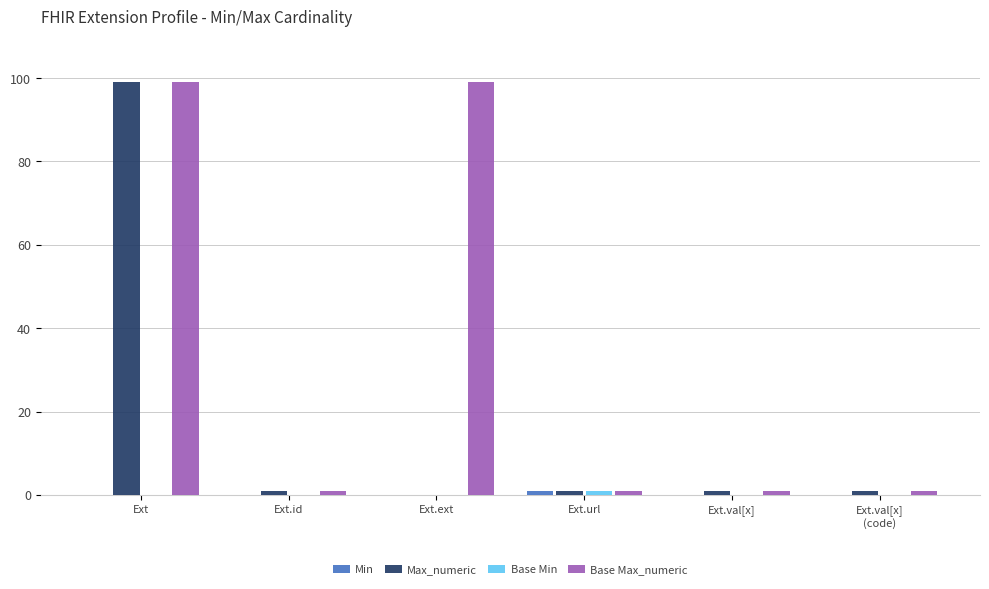

What is the difference between the Max_numeric values at Ext.url and Ext.ext?

1